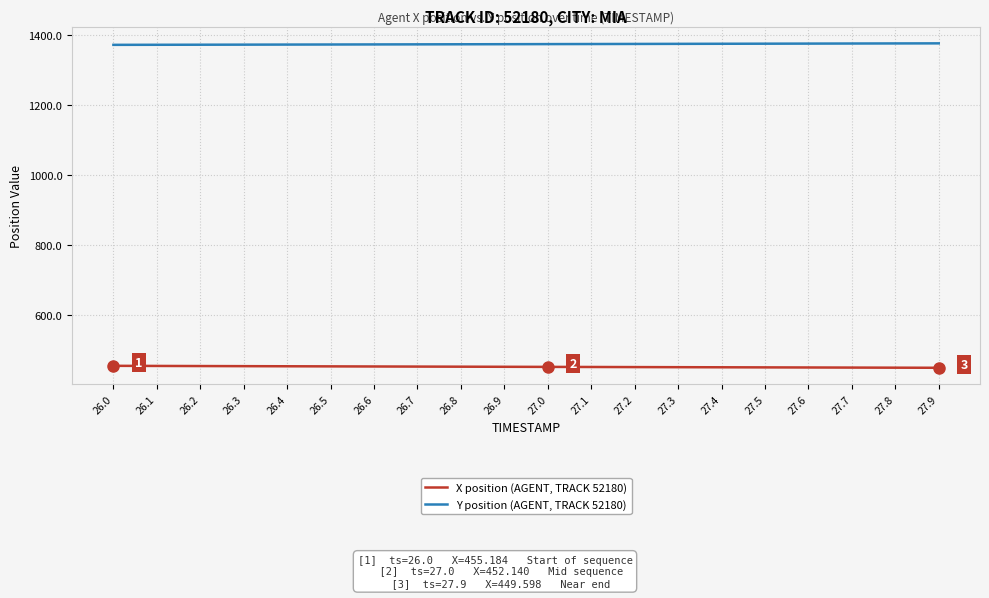

How many values in the X position (AGENT, TRACK 52180) series exceed 452?

11